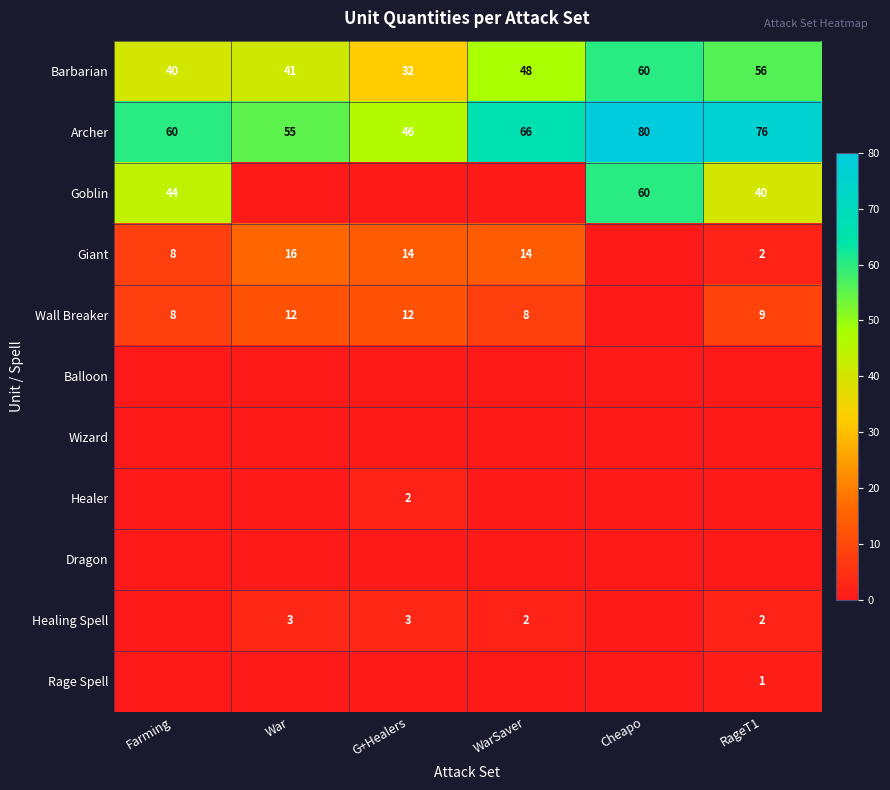

The Giant series shows 8 at WarSaver. True or false?

False